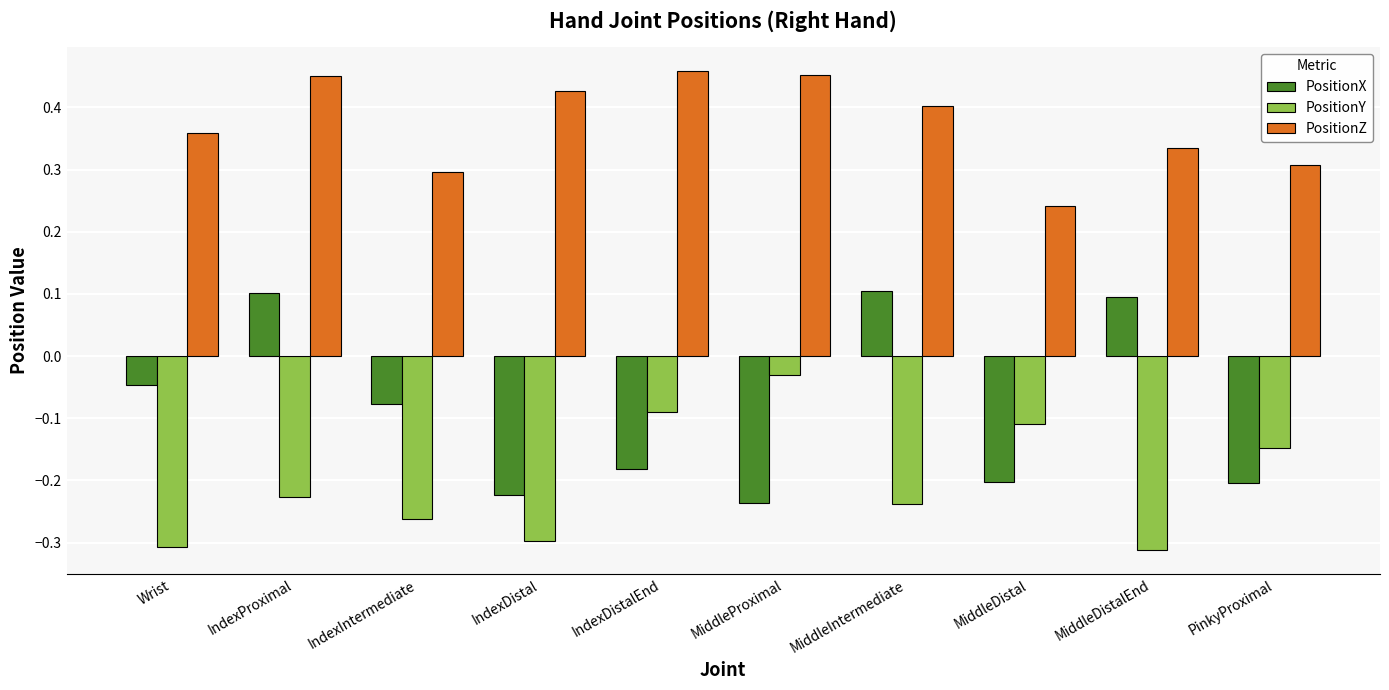

How many distinct data groups are displayed?

3